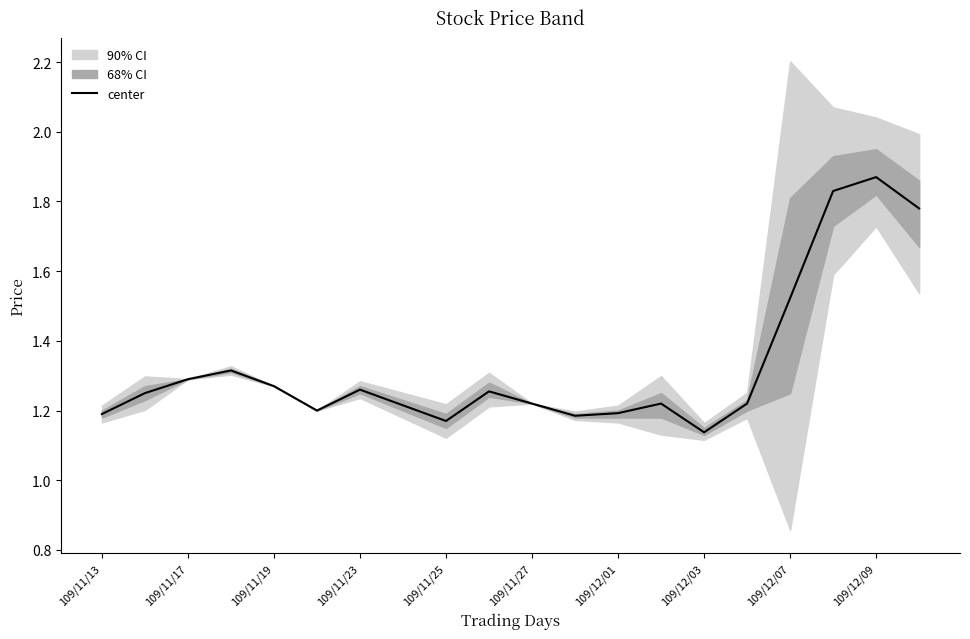

The value of center at 109/11/13 is 1.2. True or false?

True